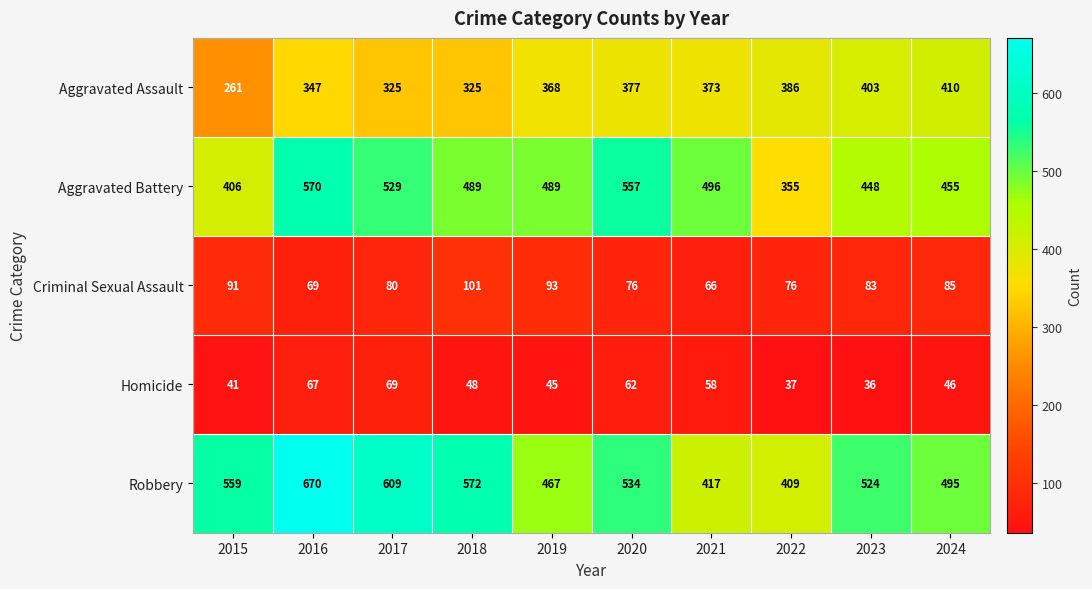

Is it true that Aggravated Assault equals 506 at 2018?

False